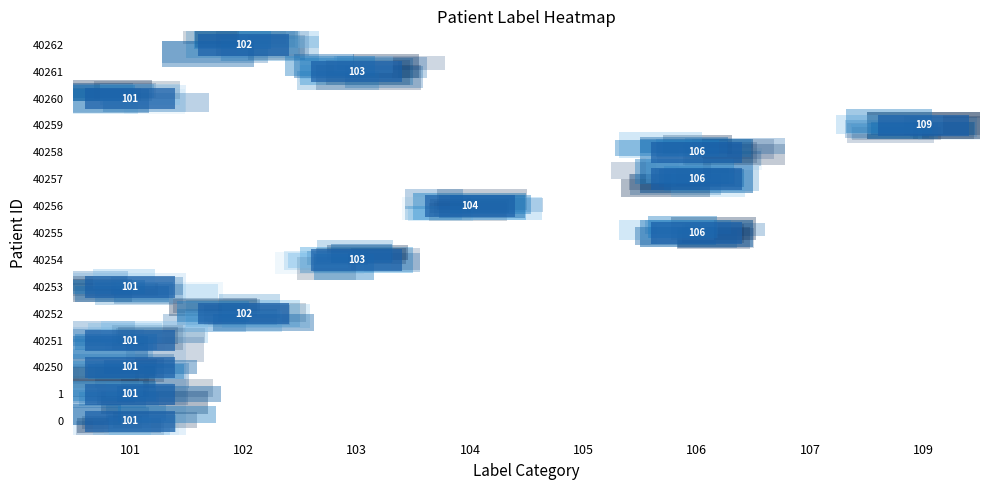

The 40252 series shows 61 at 102. True or false?

False